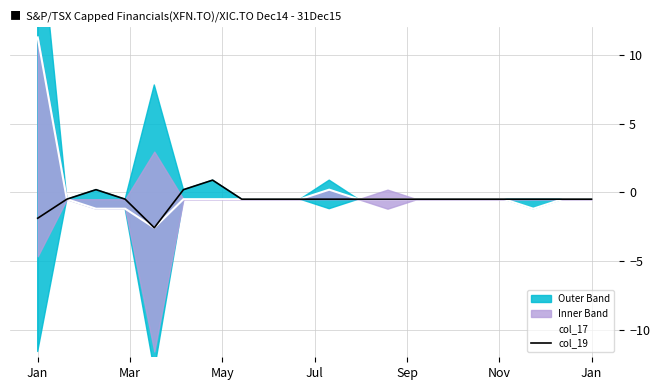

How many categories are shown in the chart?

20